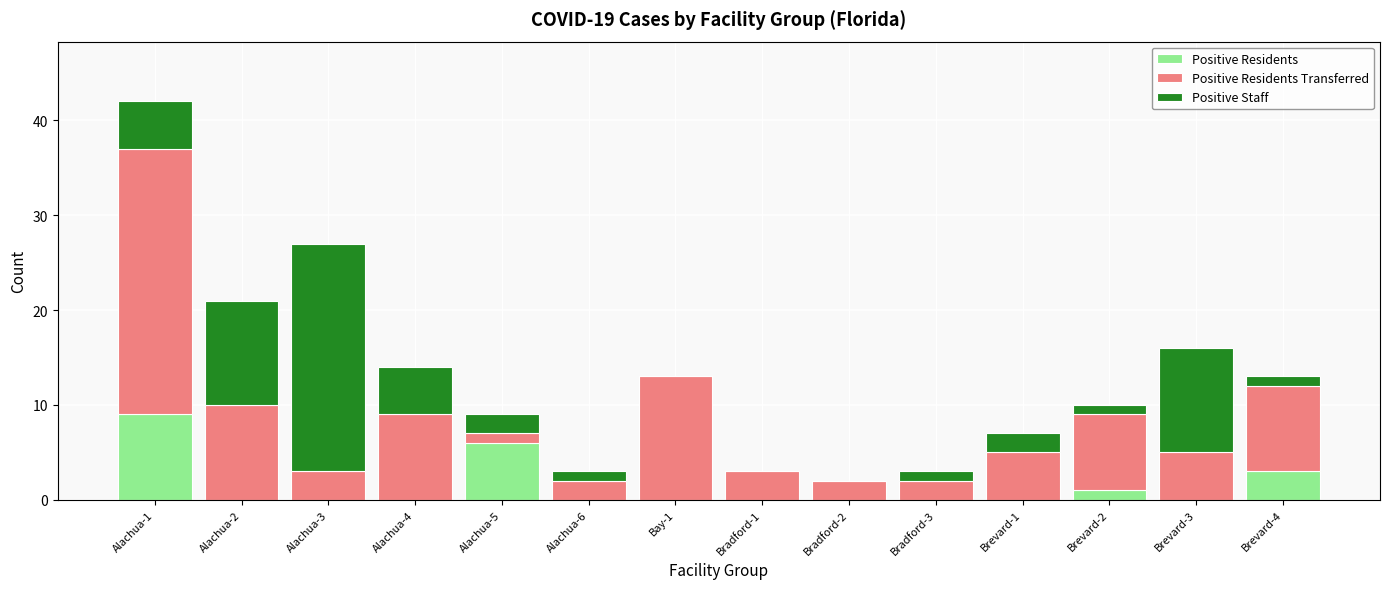

At which category is the sum across all series the highest?

Alachua-1